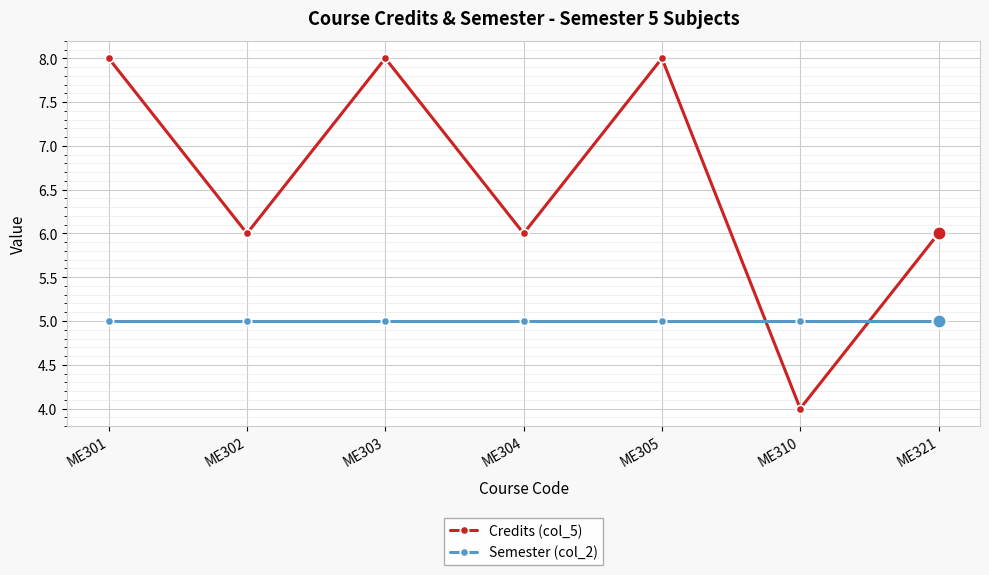

At ME305, list the series in order from smallest to largest.

Semester (col_2), Credits (col_5)